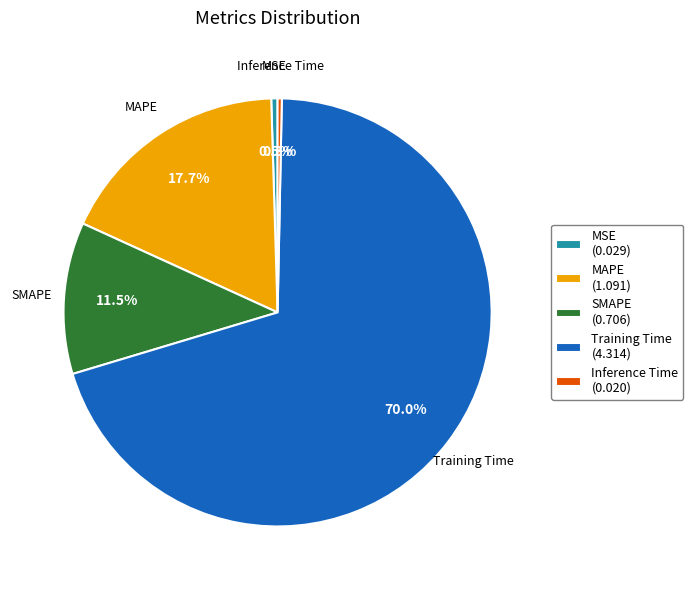

Combined, what portion of the pie is MAPE (1.091) and Training Time (4.314)?

87.7%